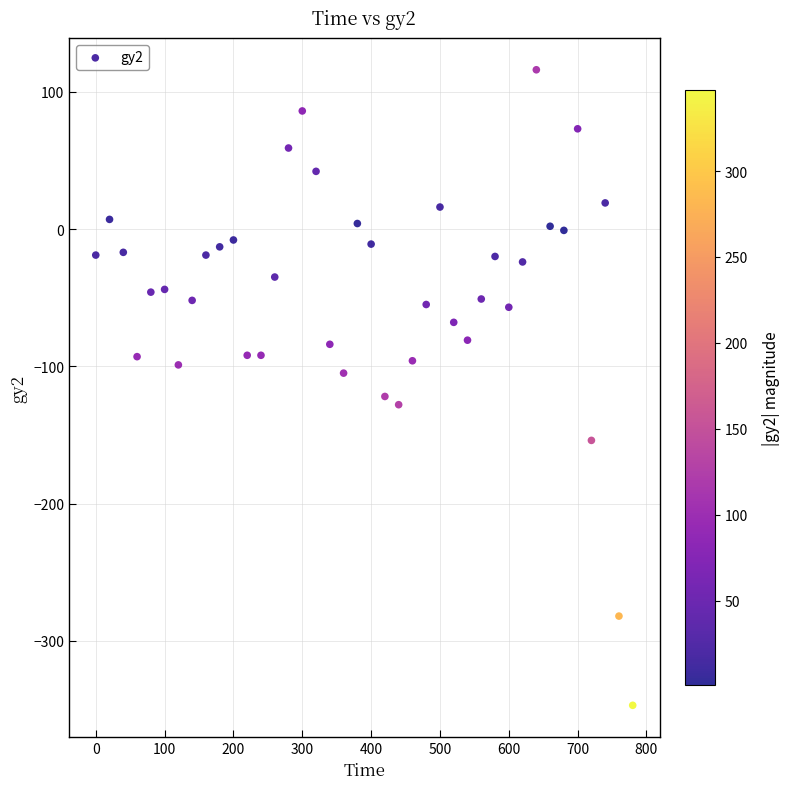

What is the range of X values (max minus min)?

780